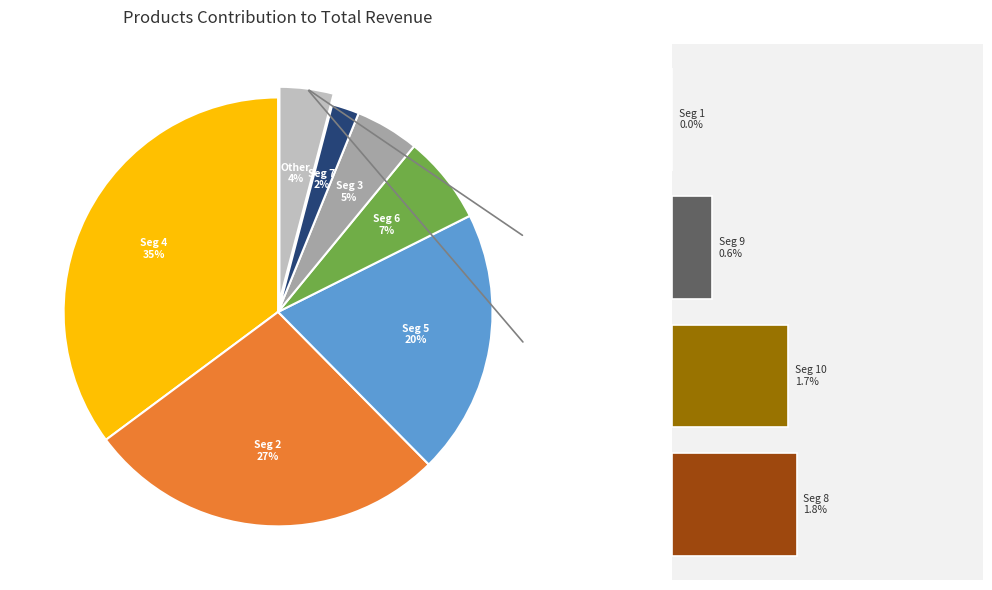

Is there any slice that represents more than half of the pie?

No